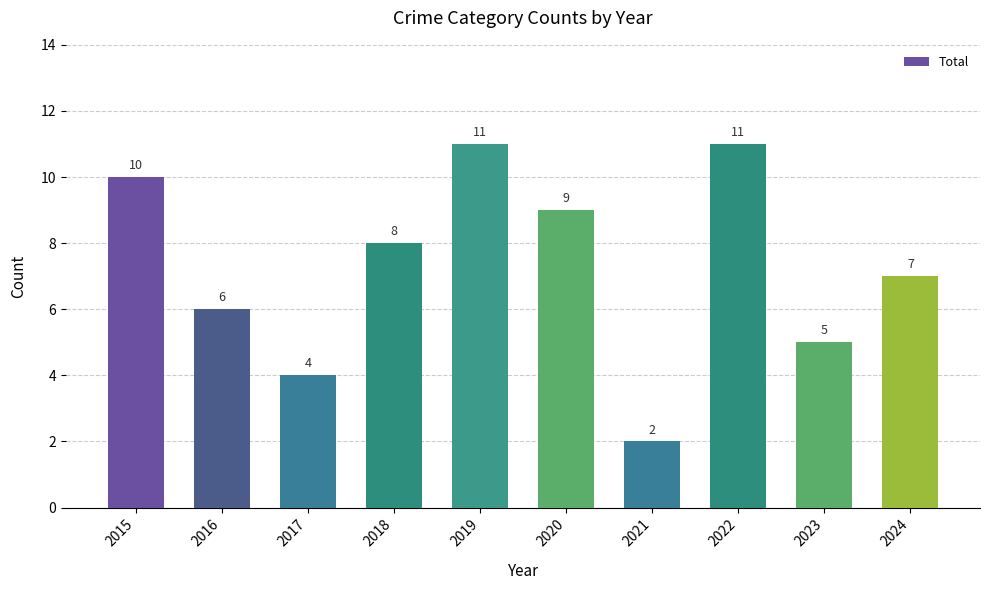

At which label is the value closest to 6?

2016